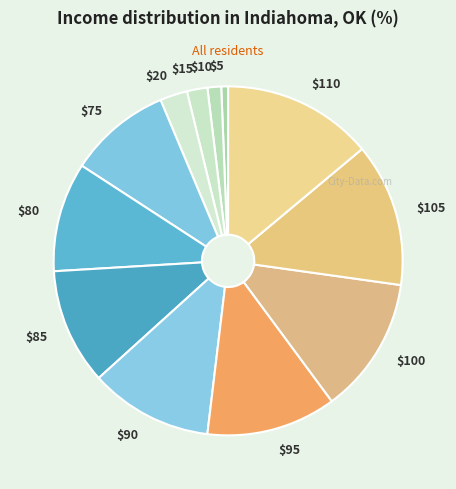

What is the smallest slice in the pie chart?

$5